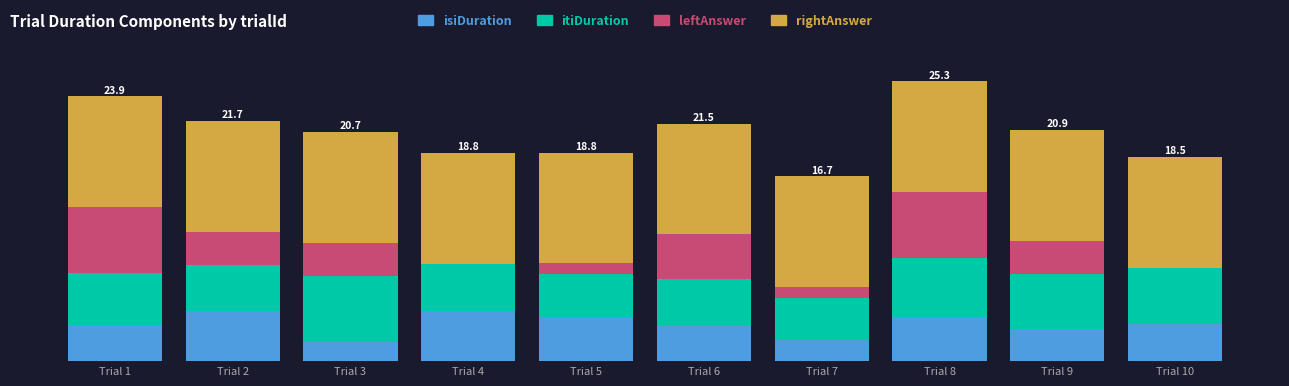

The leftAnswer series shows 6.7 at Trial 6. True or false?

False